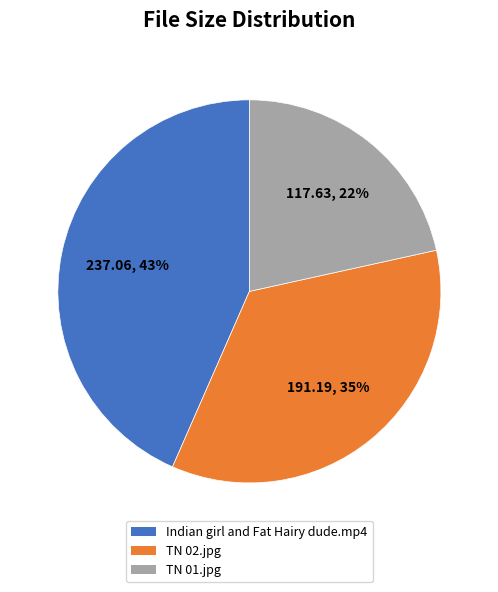

What is the ratio of the value at TN 01.jpg to the value at Indian girl and Fat Hairy dude.mp4?

0.5